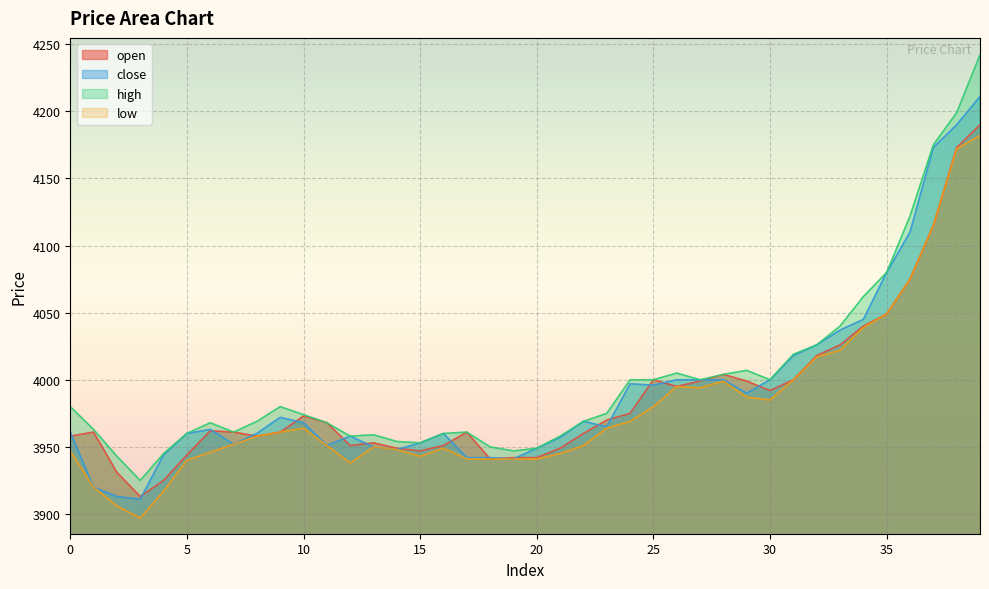

What is the spread (max minus min) of values at 5?

20